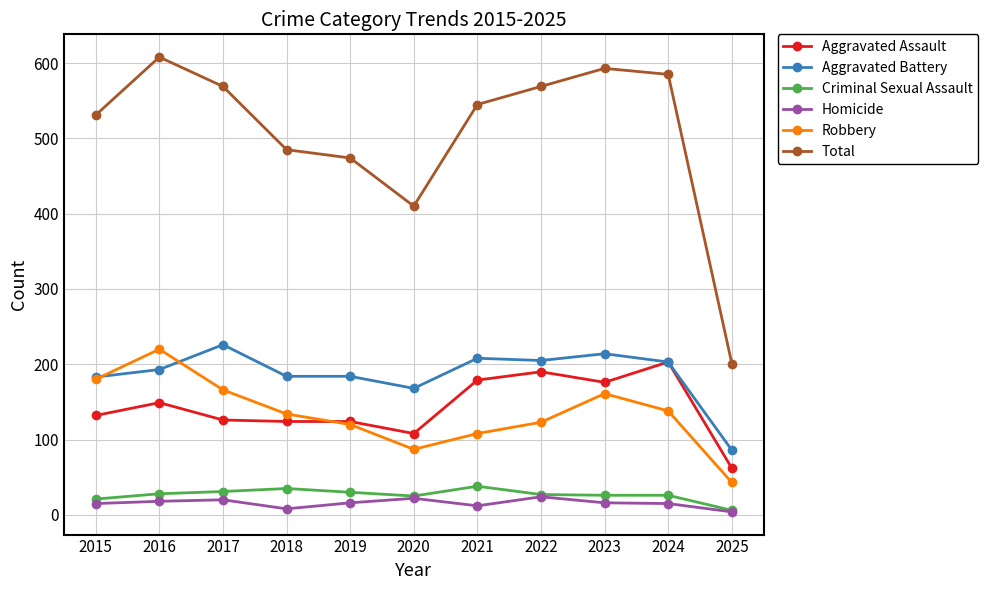

What is the approximate value of Robbery at 2018?

134